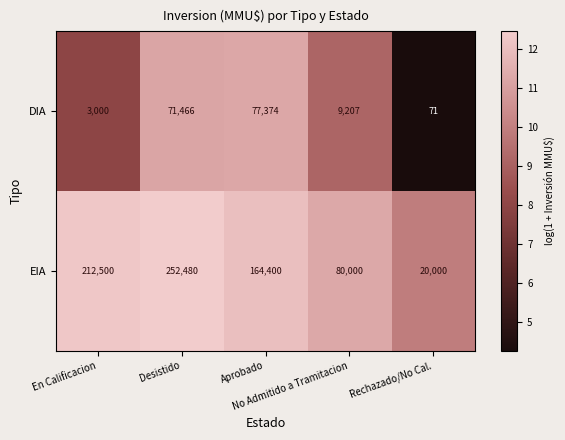

What is the minimum value shown in the chart?

71